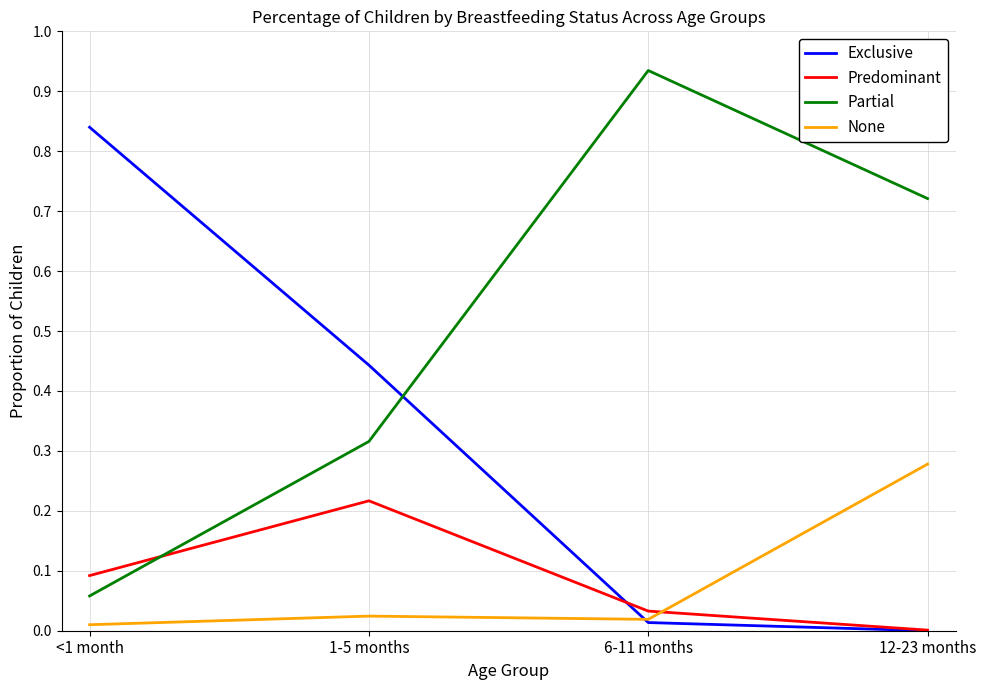

Which series changed the most between <1 month and 1-5 months?

Exclusive